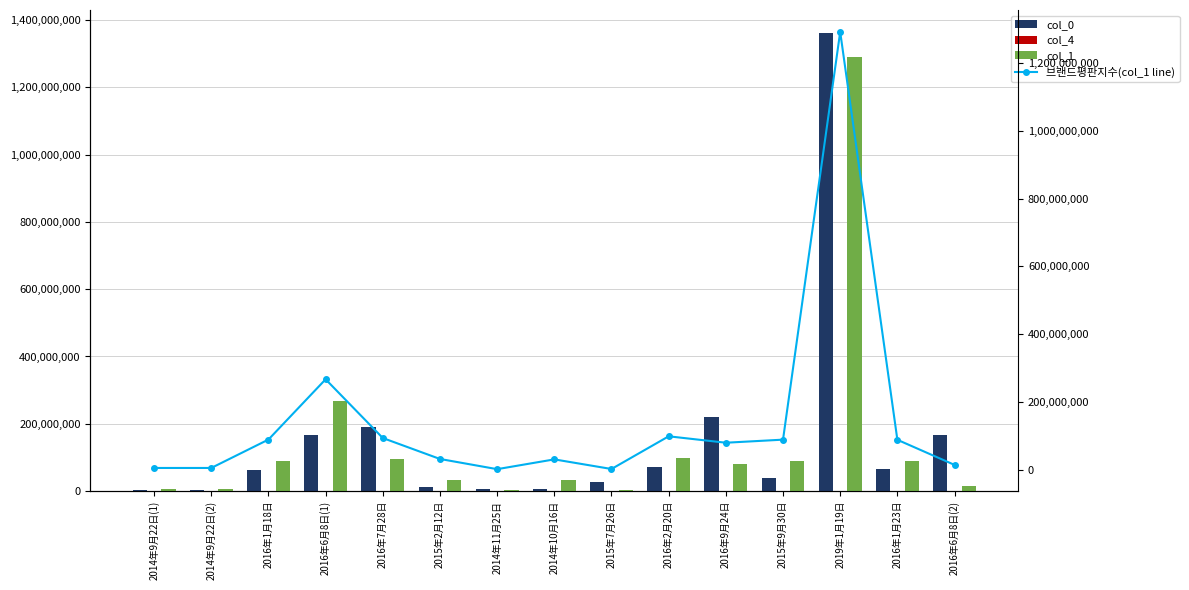

At which label does col_0 first exceed 62822230?

2016年6月8日(1)